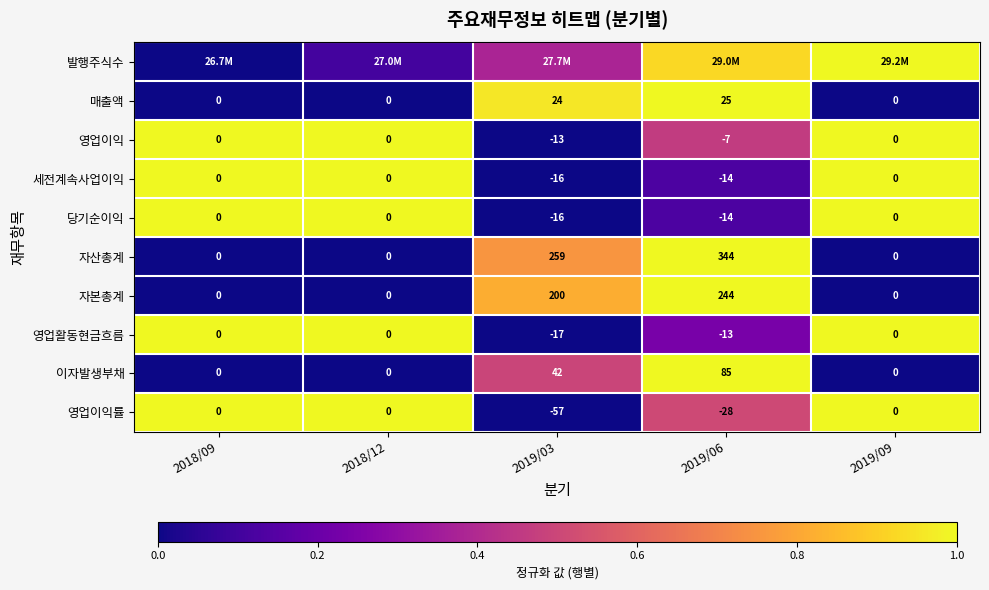

What is the average value of the 매출액 series?

0.4